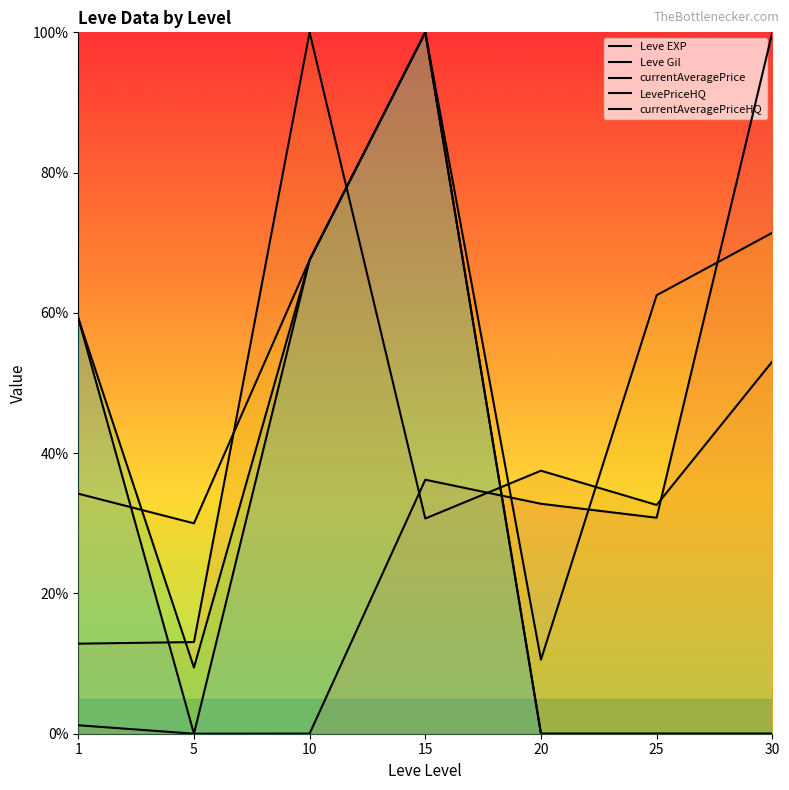

How many interior local peaks does the Leve Gil series have?

2